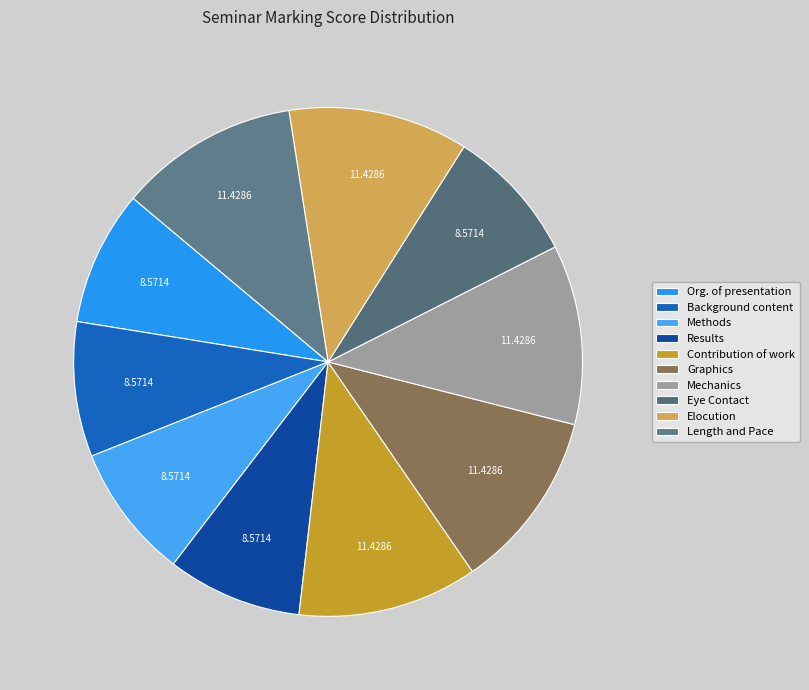

Is the sum of Background content and Methods greater than half?

No